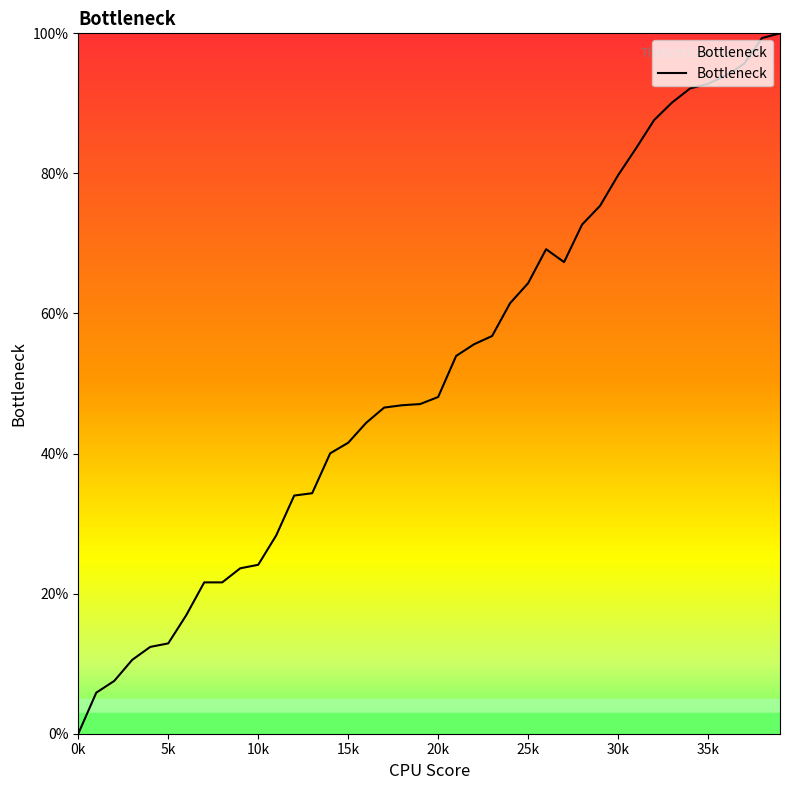

How many values are above zero?

39